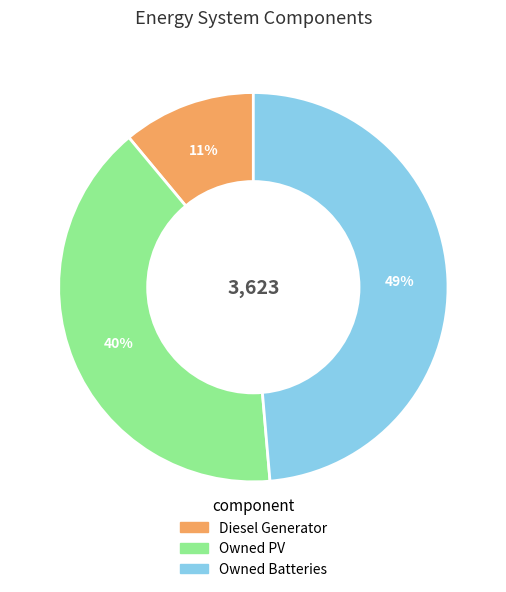

Is Owned PV the majority of the pie?

No